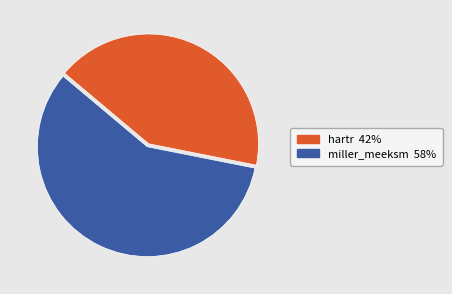

Which category has the biggest portion of the pie?

miller_meeksm